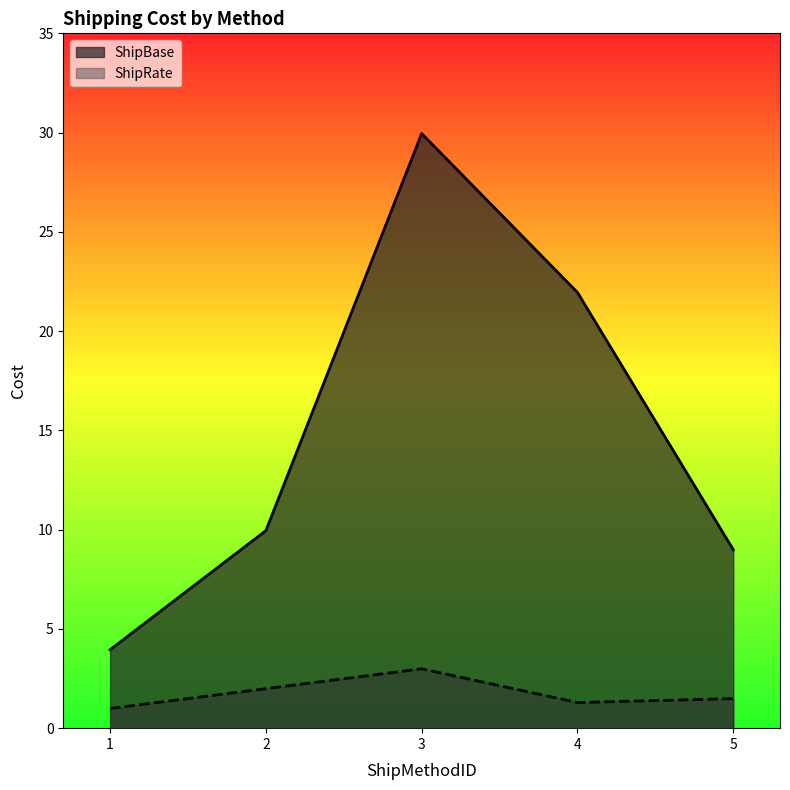

Reading right to left, transcribe all the data shown in this chart.

ShipBase: 9.0	21.9	29.9	9.9	4.0
ShipRate: 1.5	1.3	3.0	2.0	1.0